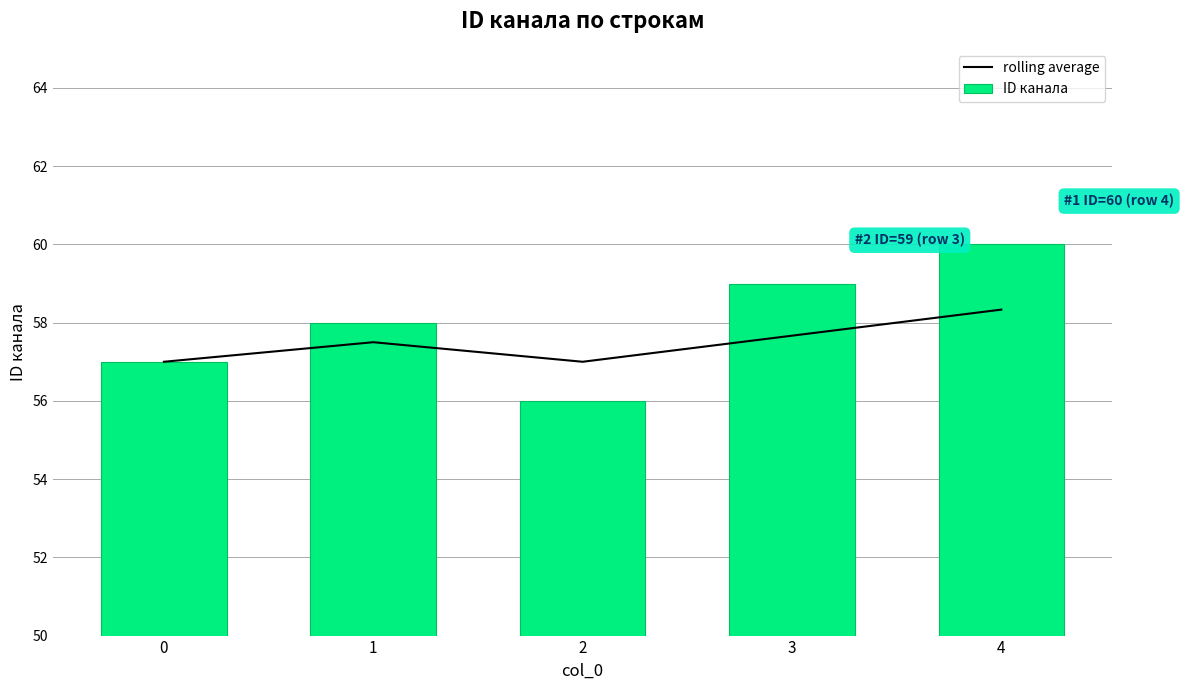

Reading left to right, what are all the values shown in this chart?

rolling average: 57.0	57.5	57.0	57.7	58.3
ID канала: 57.0	58.0	56.0	59.0	60.0